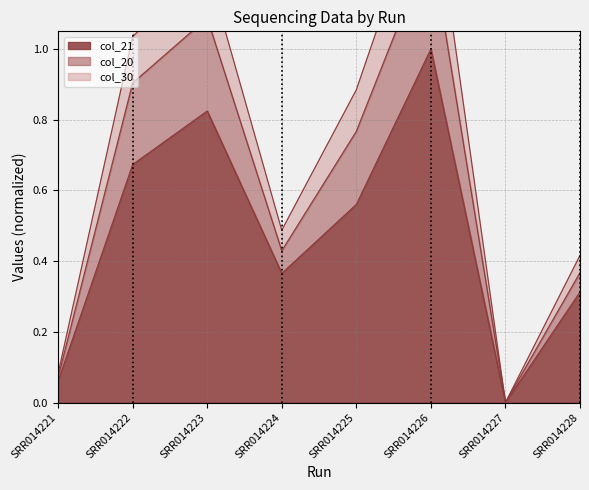

Reading right to left, extract all data points from this chart.

col_20: SRR014228=0.4	SRR014227=0.0	SRR014226=1.5	SRR014225=0.9	SRR014224=0.5	SRR014223=1.2	SRR014222=1.0	SRR014221=0.1
col_21: SRR014228=0.3	SRR014227=0.0	SRR014226=1.0	SRR014225=0.6	SRR014224=0.4	SRR014223=0.8	SRR014222=0.7	SRR014221=0.1
col_30: SRR014228=0.4	SRR014227=0.0	SRR014226=1.3	SRR014225=0.8	SRR014224=0.4	SRR014223=1.1	SRR014222=0.9	SRR014221=0.1